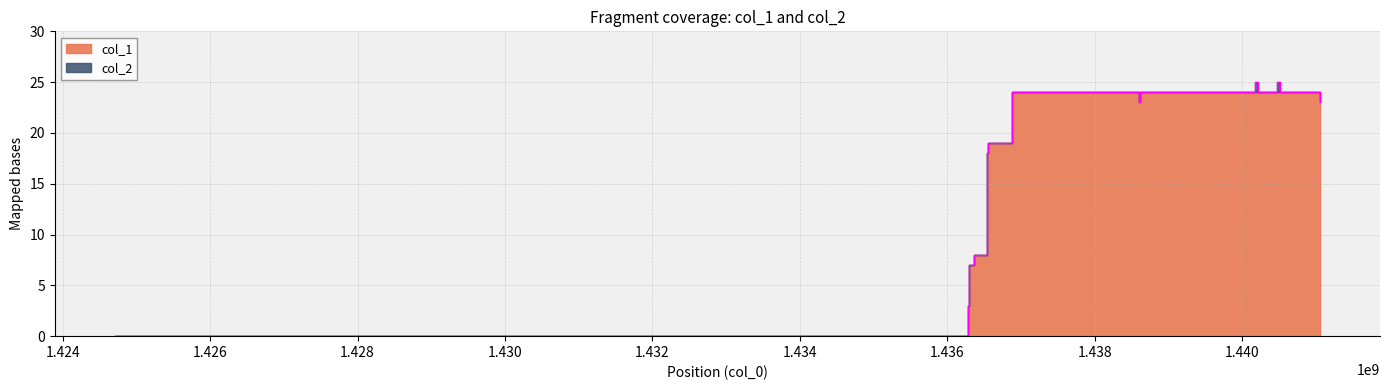

How many data points are above 19?

9